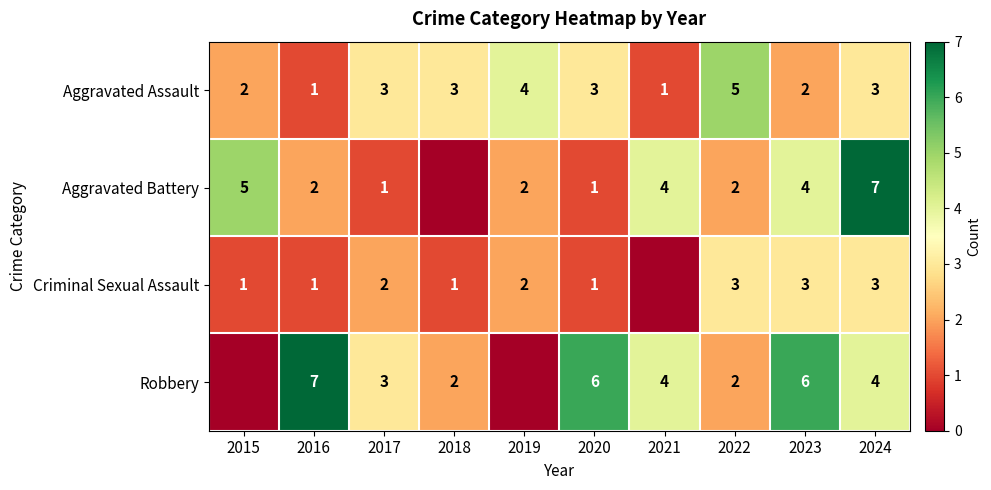

What is the greatest value displayed?

7